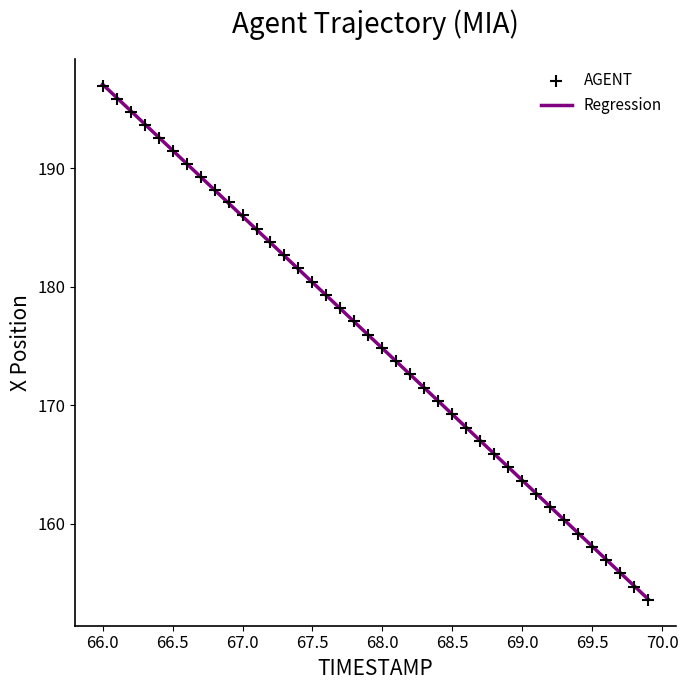

What is the range of X values (max minus min)?

3.9